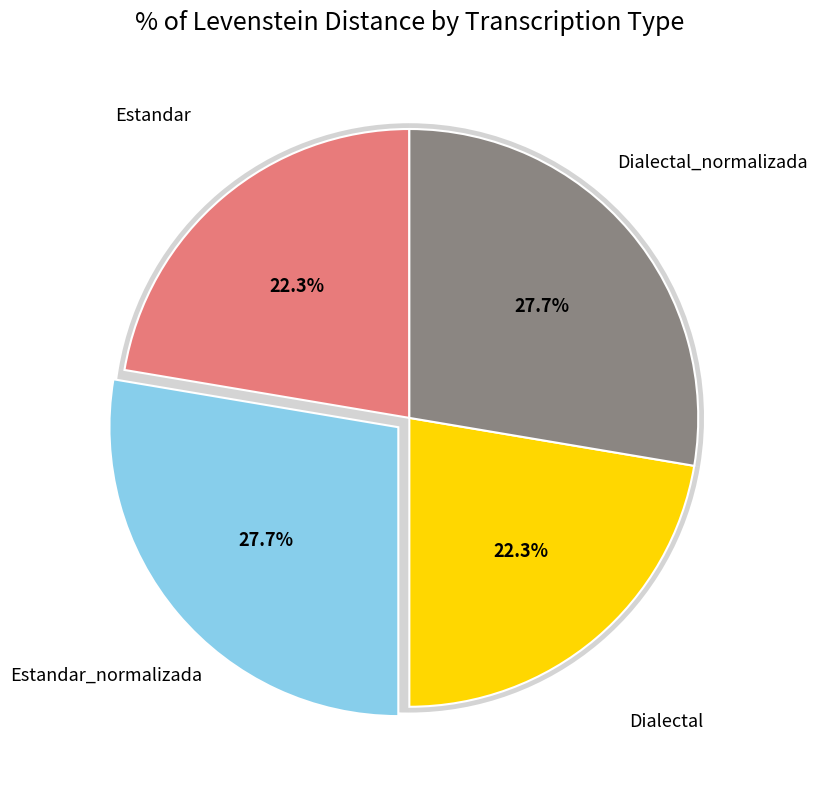

Which category has the biggest portion of the pie?

Estandar_normalizada